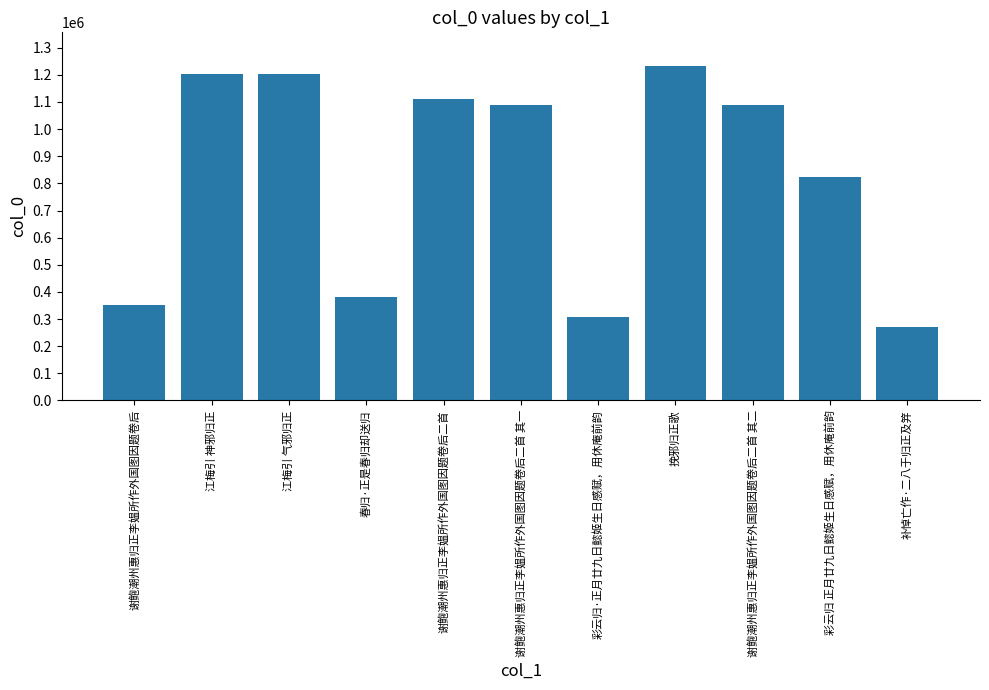

What is the sum of all values?

9064898